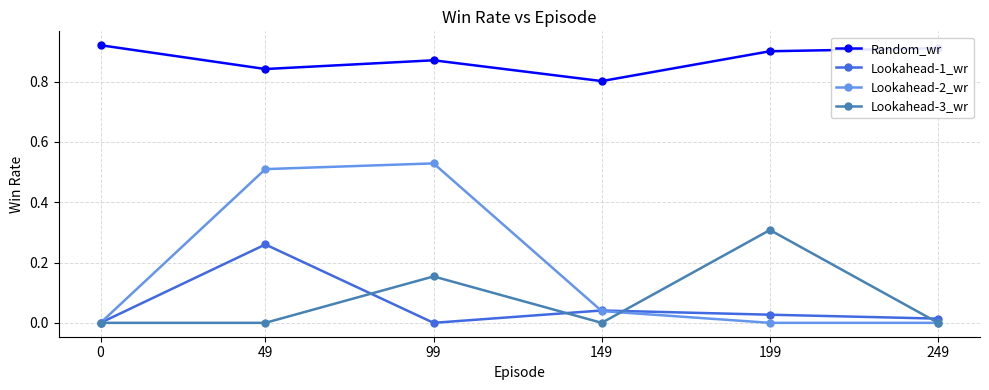

True or false: Random_wr and Lookahead-3_wr cross at least once.

False